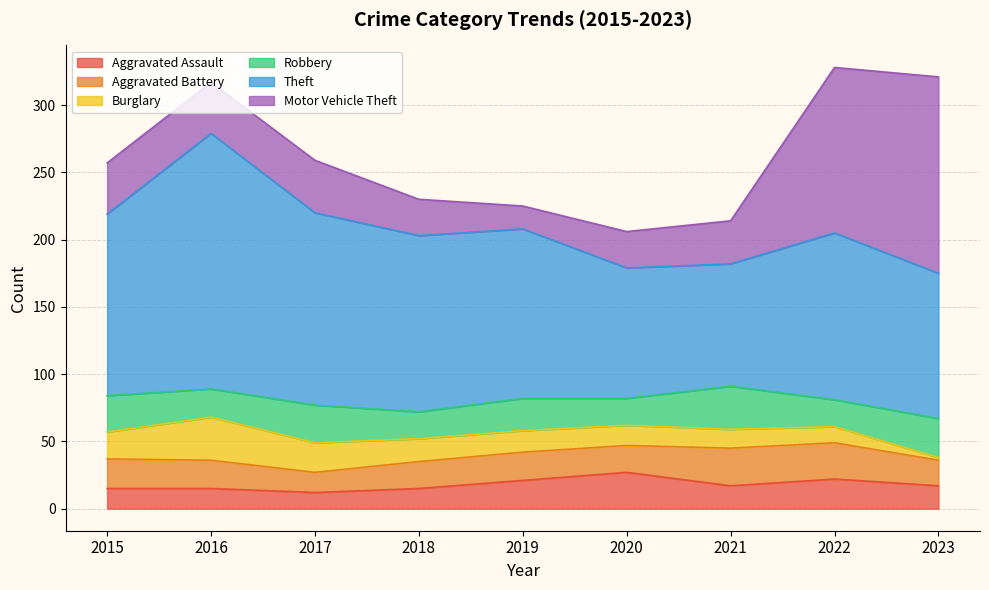

What is the smallest value displayed?

2